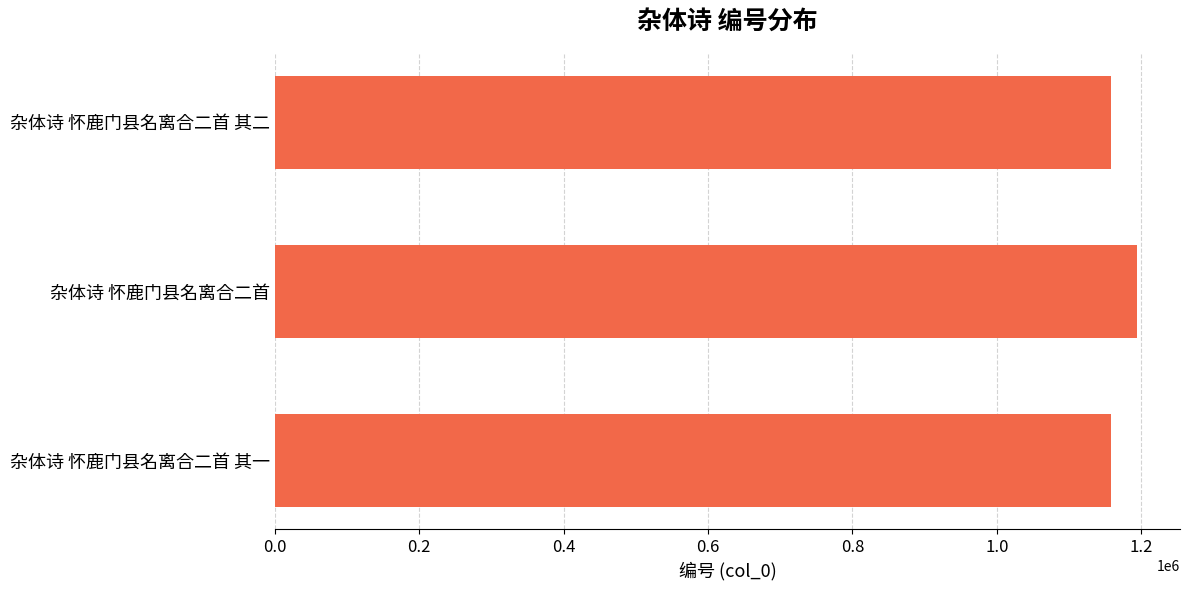

Are the bars horizontal?

Yes